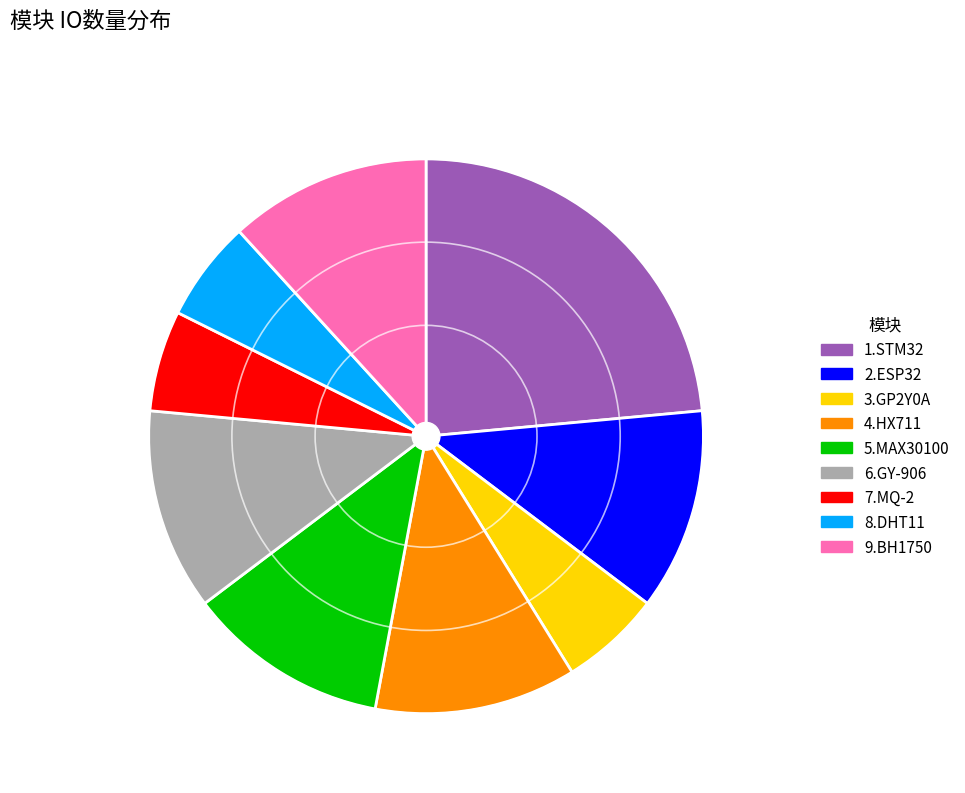

Does any single category account for the majority?

No